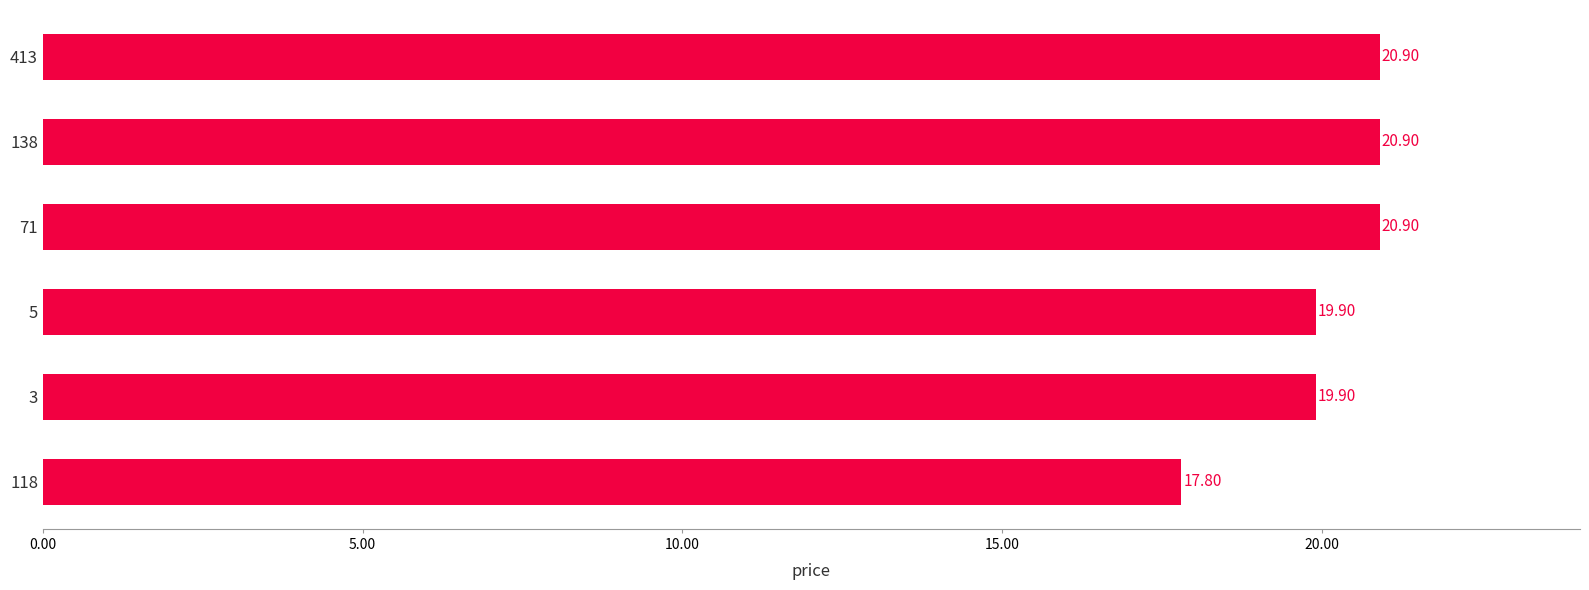

What is the greatest value displayed?

20.9